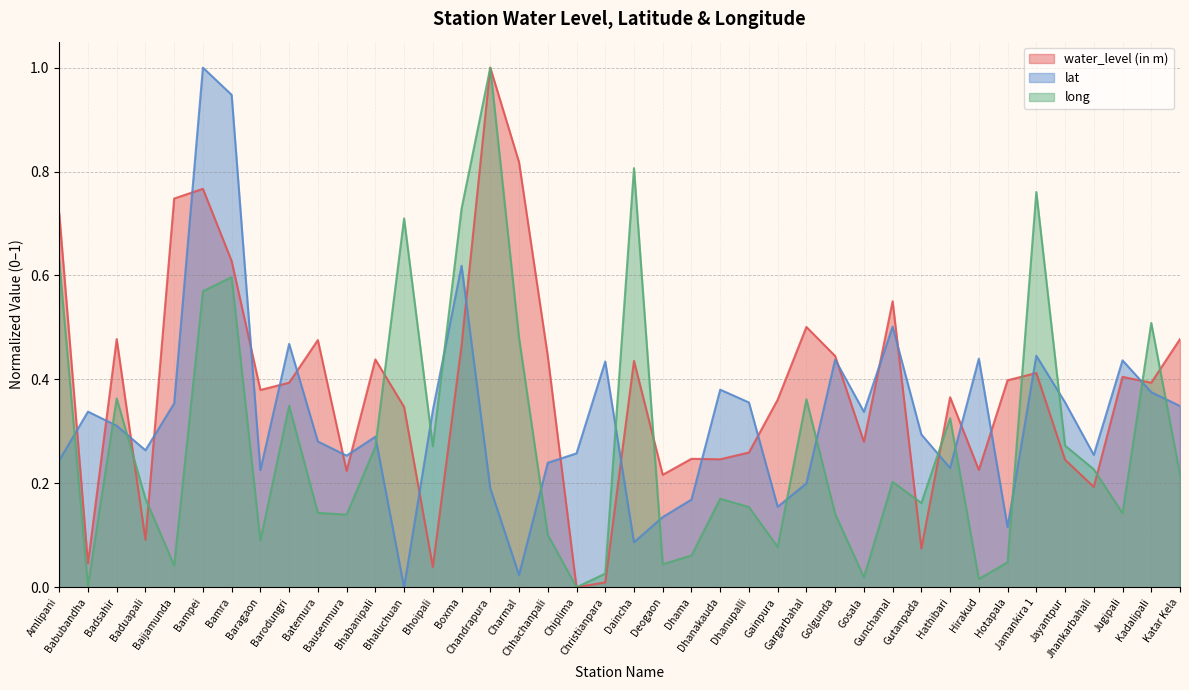

Does the chart display data point markers on the line(s)?

No